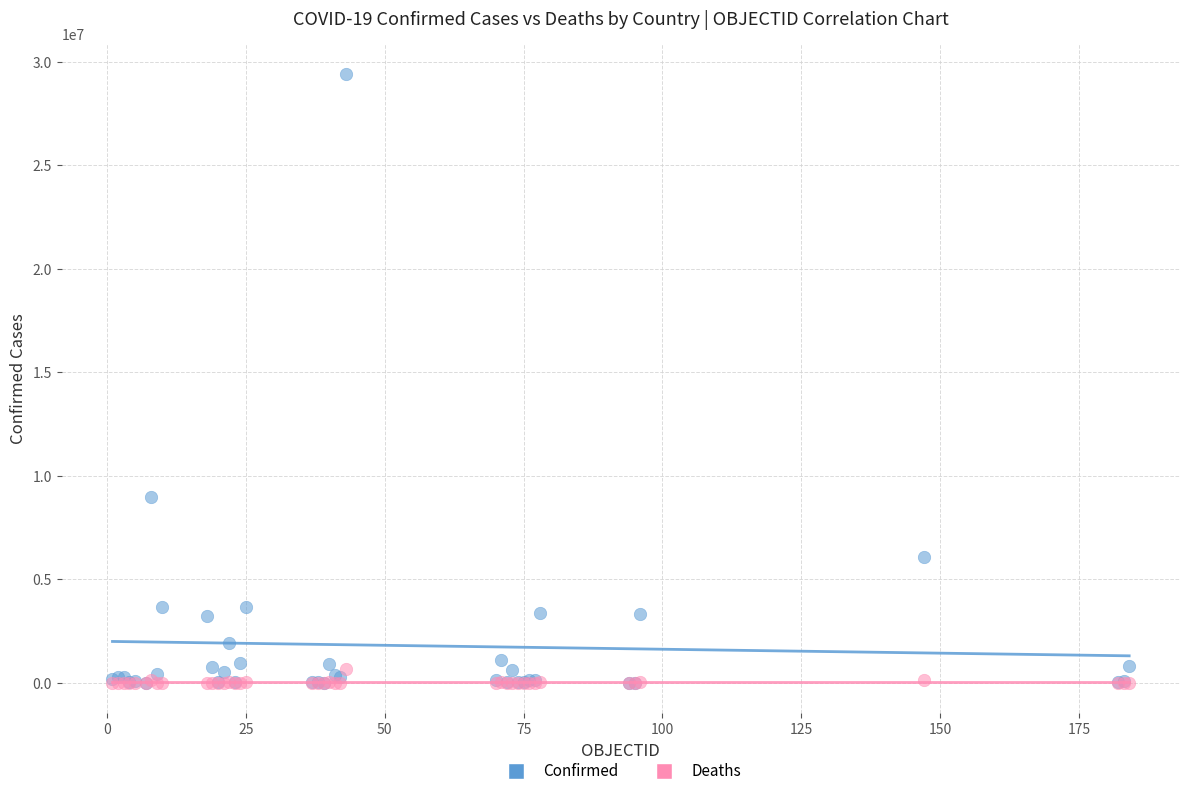

Which series has the widest spread of Y values?

Confirmed